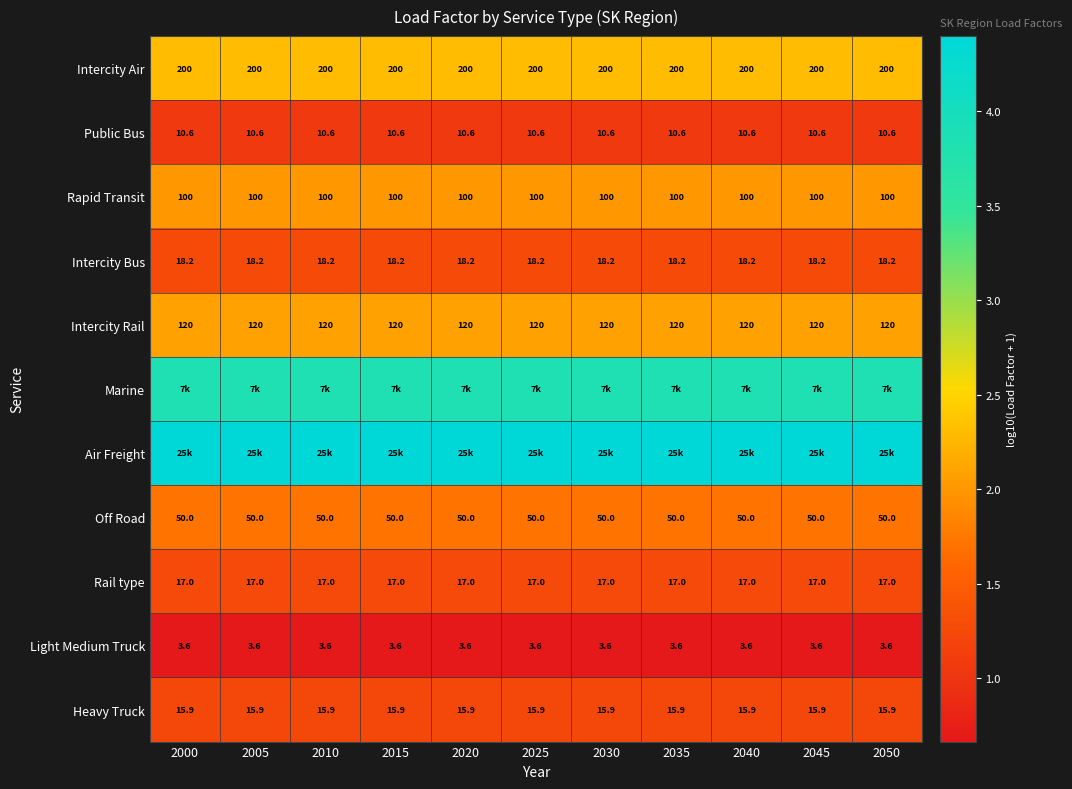

Which has a higher value, 2050 or 2025?

2050